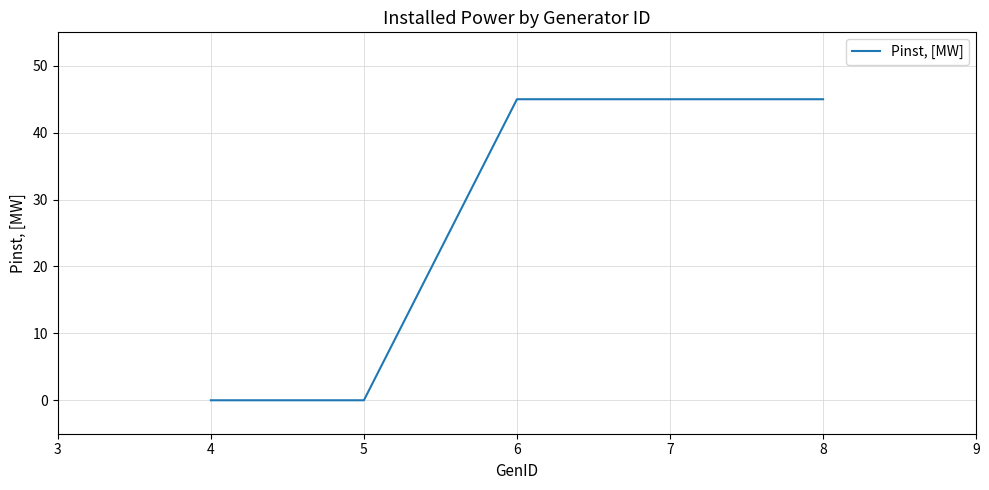

What is the greatest value displayed?

45